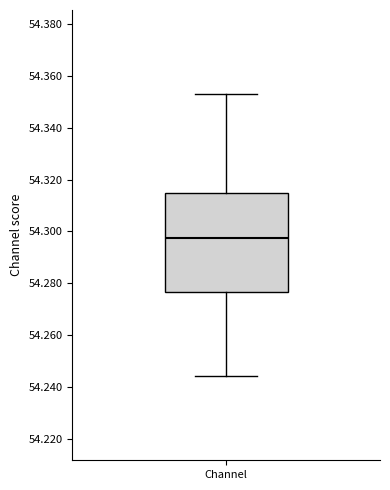

Read this box plot against the y-axis: the position of the median line, the range covered by the box, and the ends of both whiskers. The values are not printed on the chart, so give them approximately, as read against the axis.

median 54.298, box 54.276 to 54.314, whiskers 54.244 to 54.352